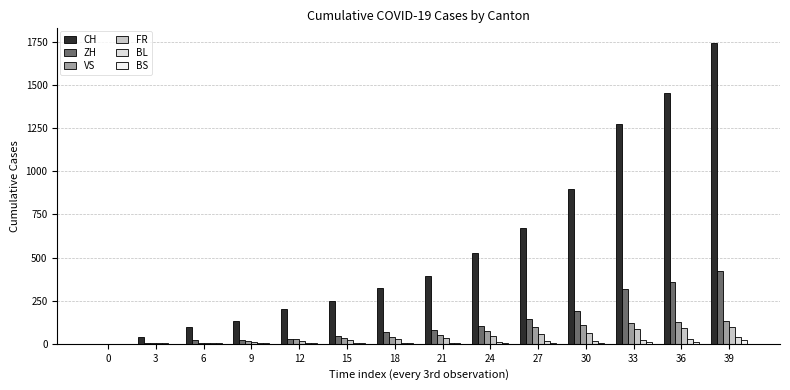

Count the number of categories in the chart.

14